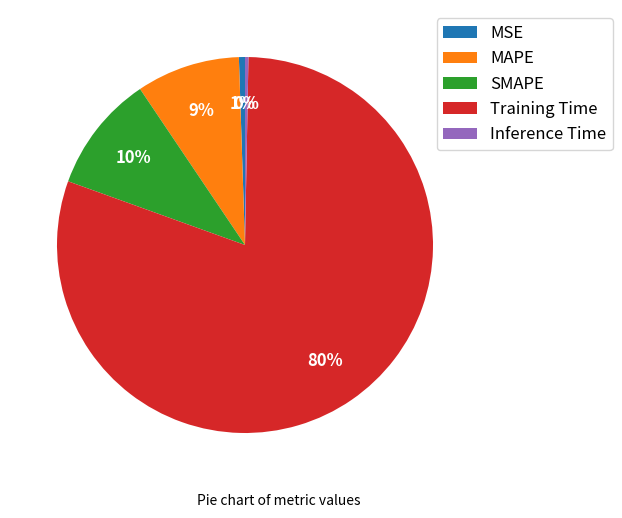

Count the number of slices in the pie.

5